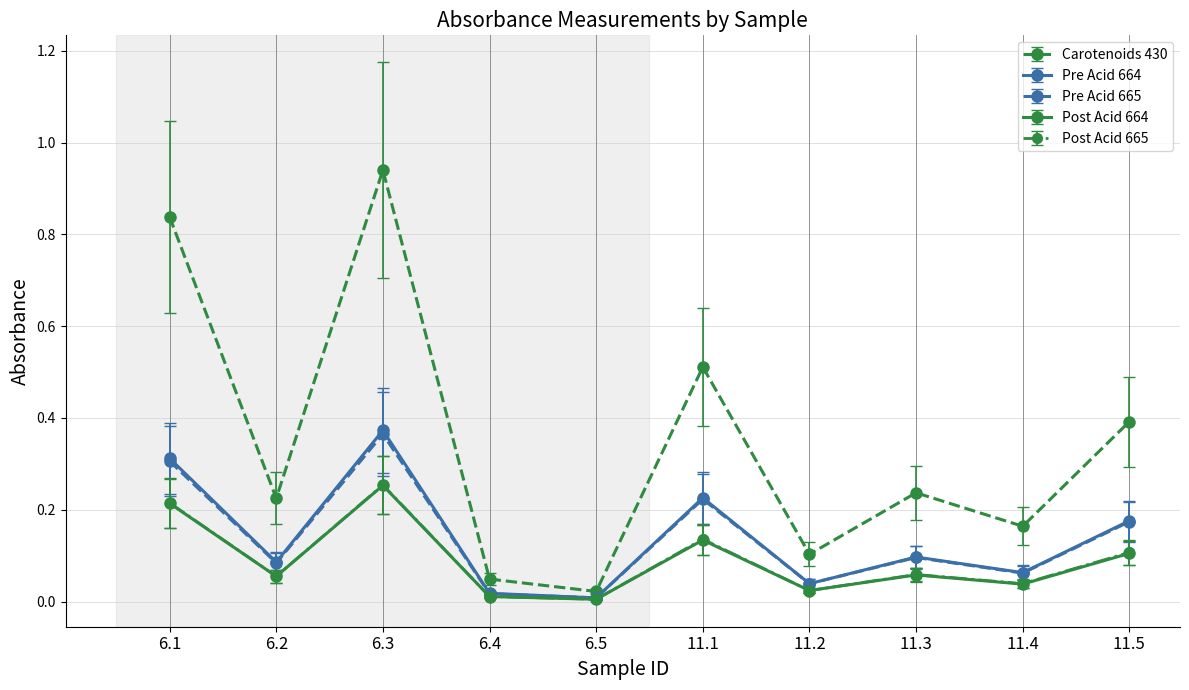

At which category is the sum across all series the highest?

6.3